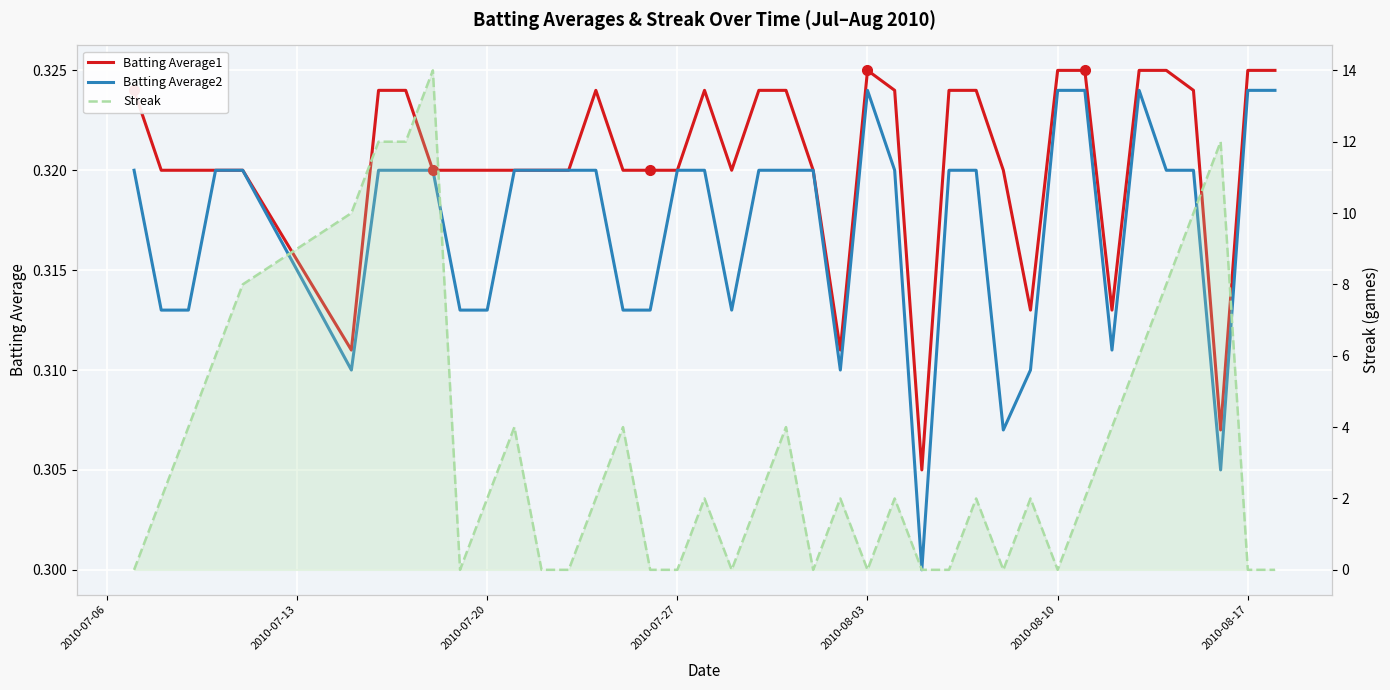

True or false: Batting Average1 and Streak intersect in this chart.

True